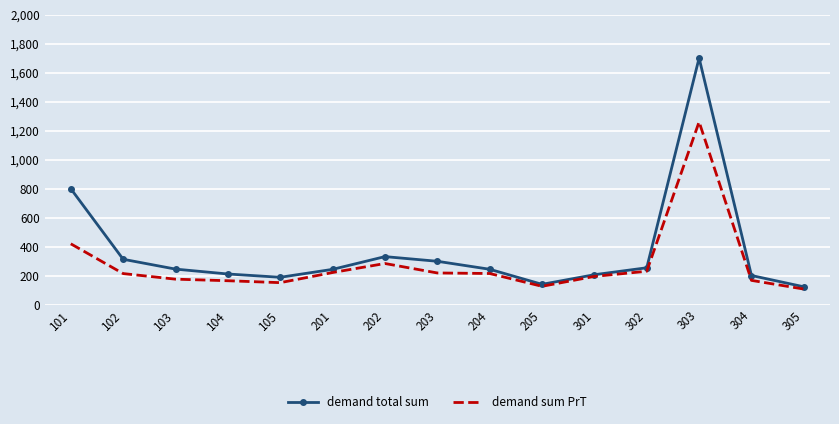

Is it true that demand total sum equals 200.6 at 304?

True